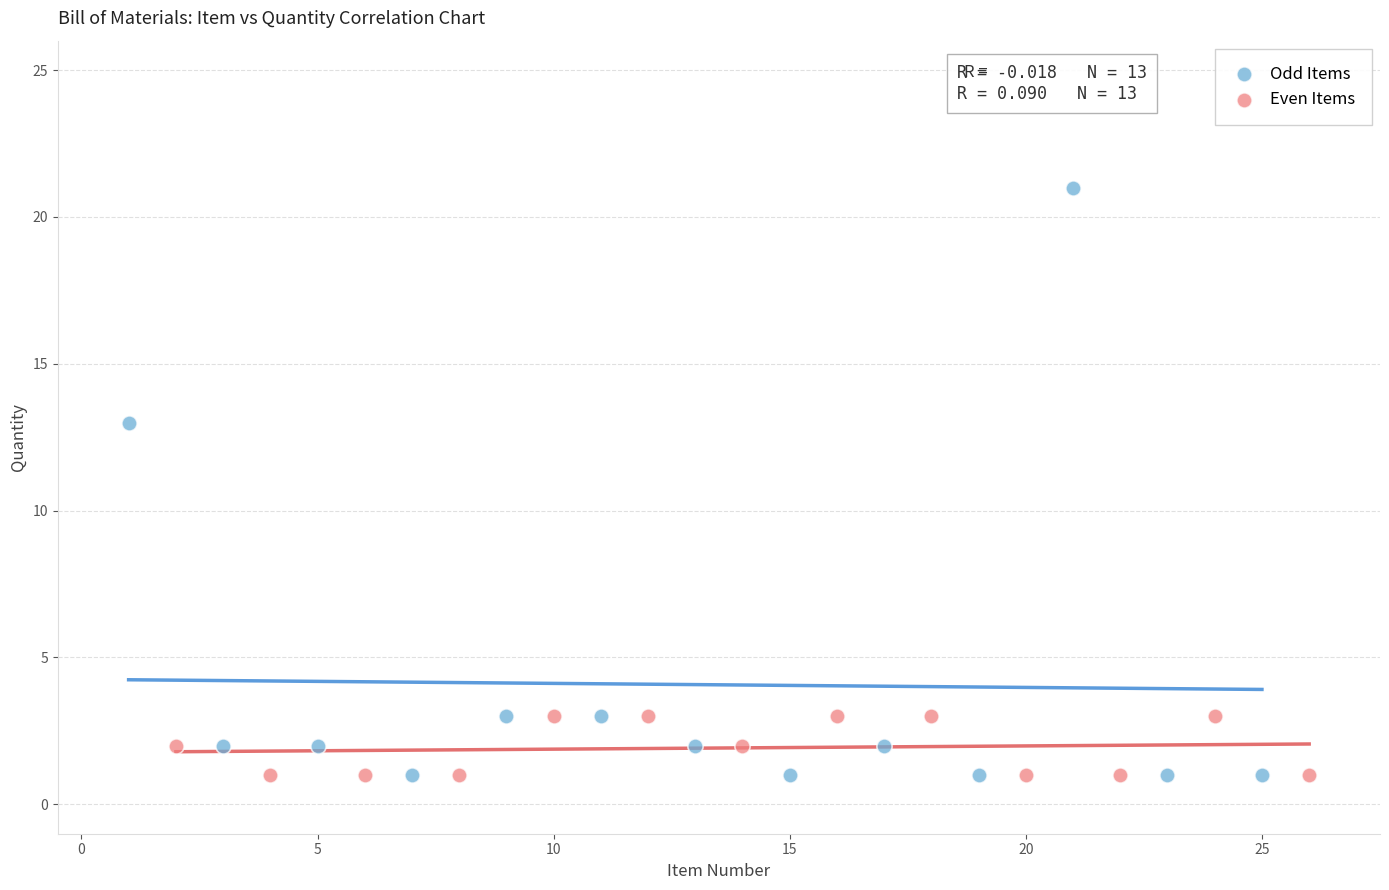

What are all the series names shown in the legend?

Odd Items, Even Items